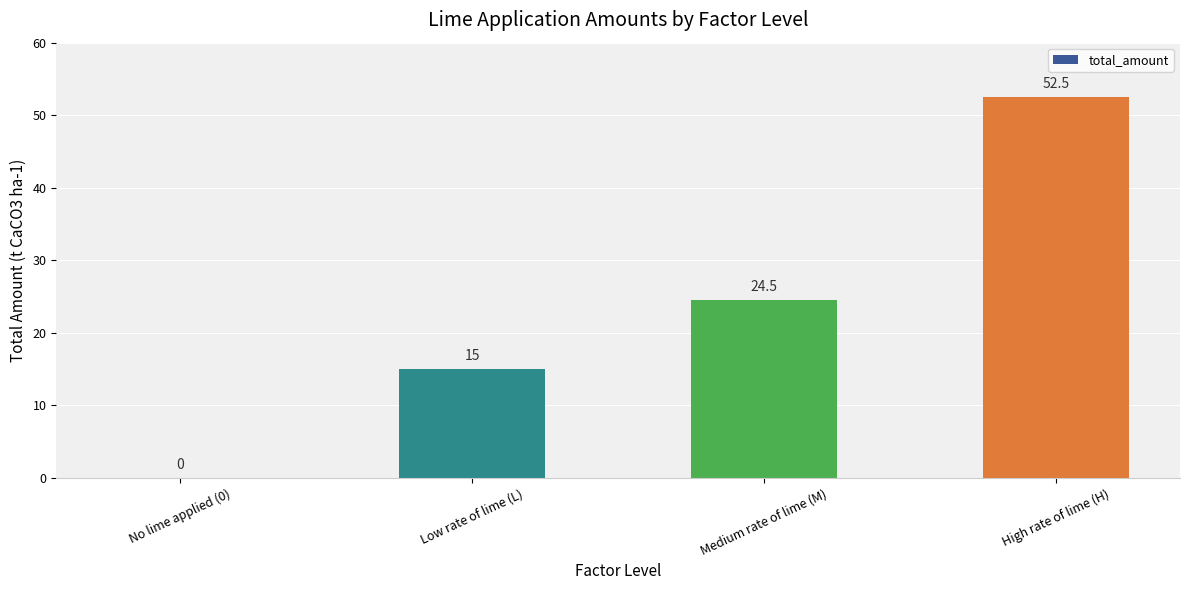

At which label is the value closest to 26?

Medium rate of lime (M)